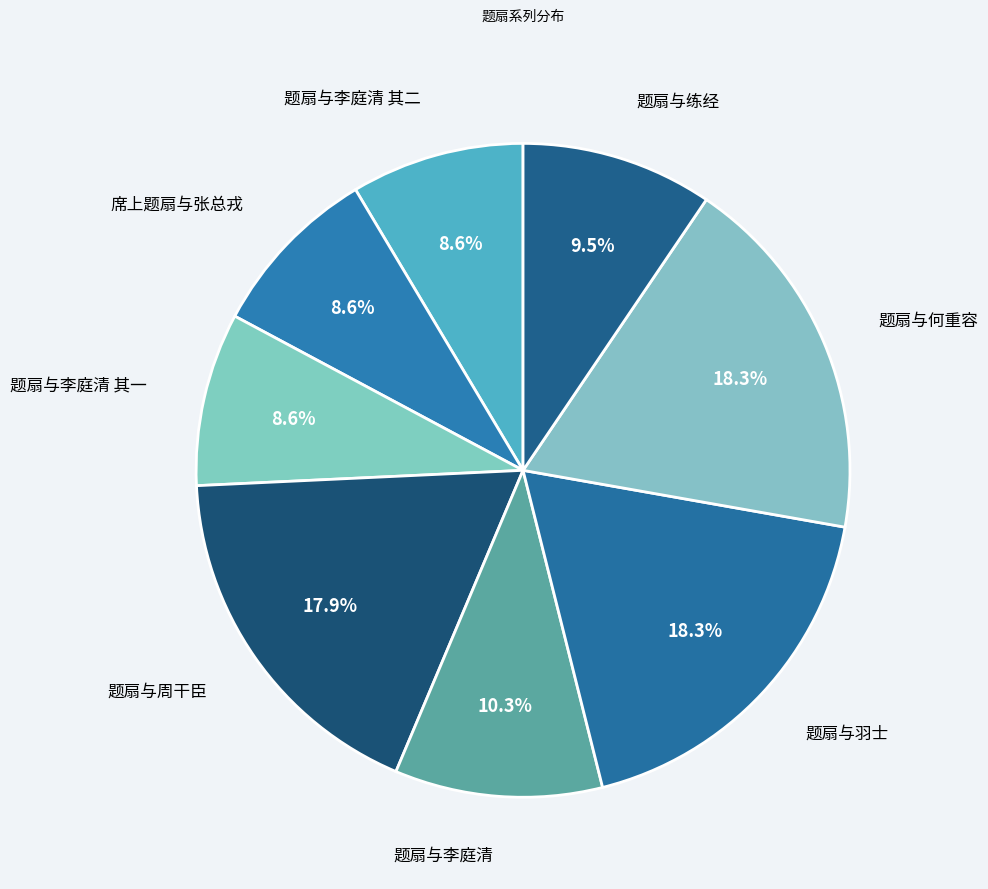

To the nearest percent, what is the average slice percentage?

12%